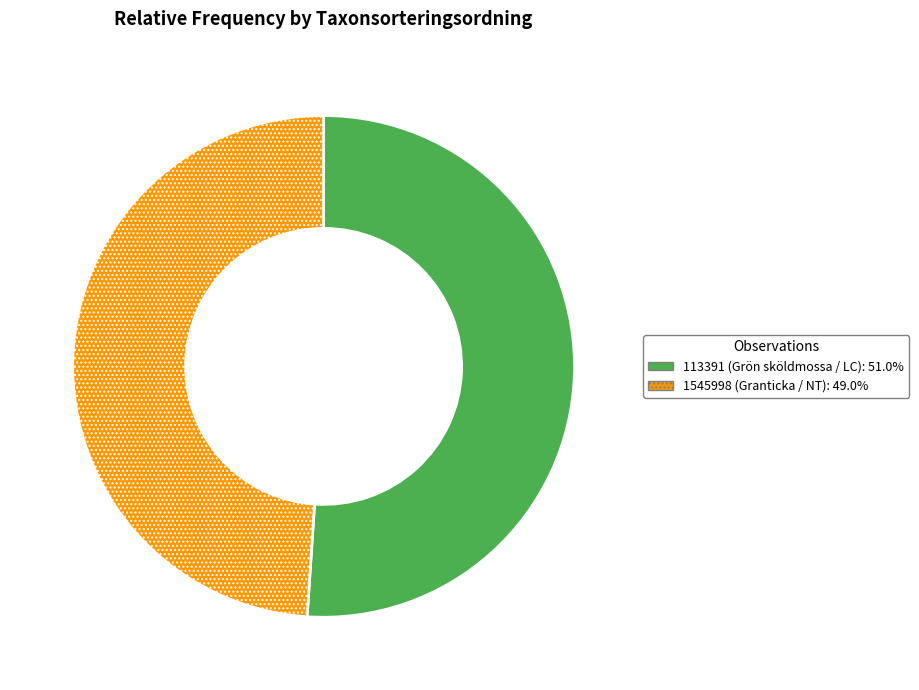

Which slice is the largest?

113391 (Grön sköldmossa / LC)